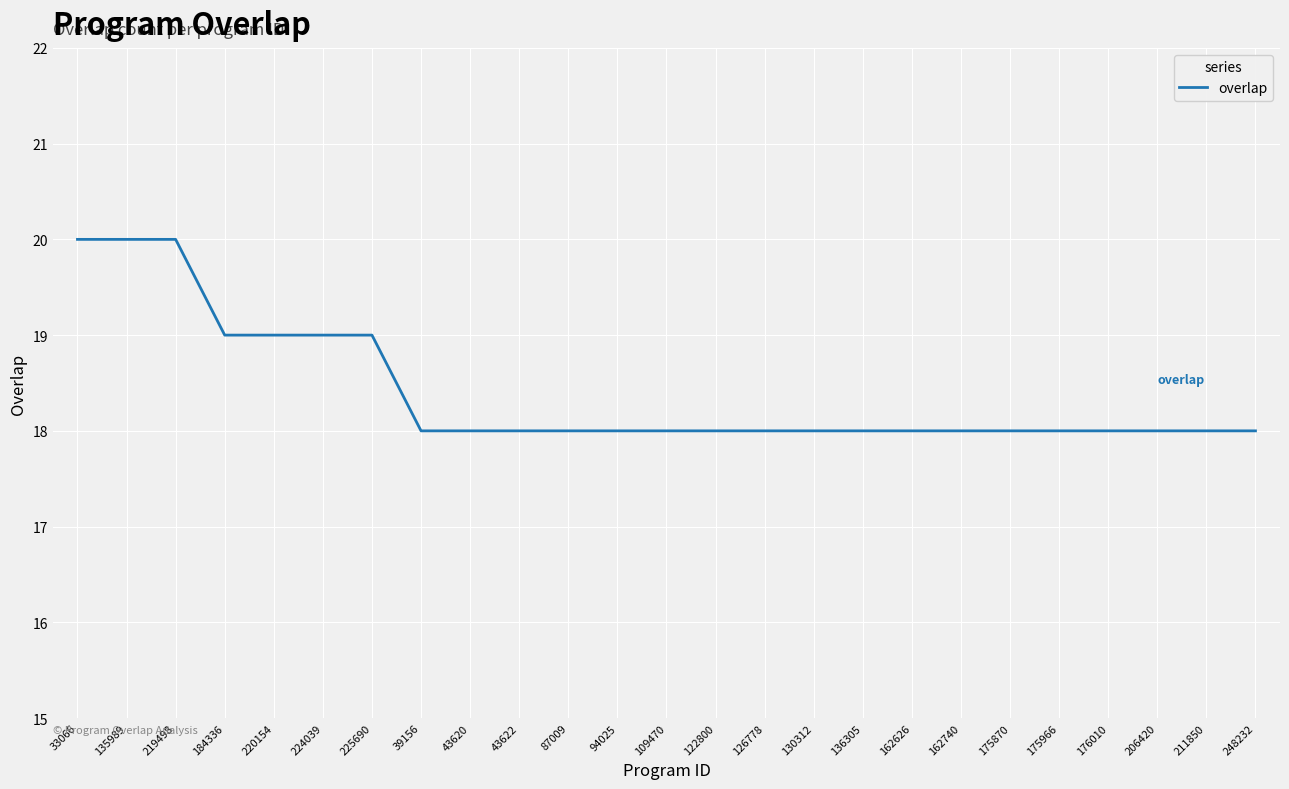

What position from the left is 130312?

16